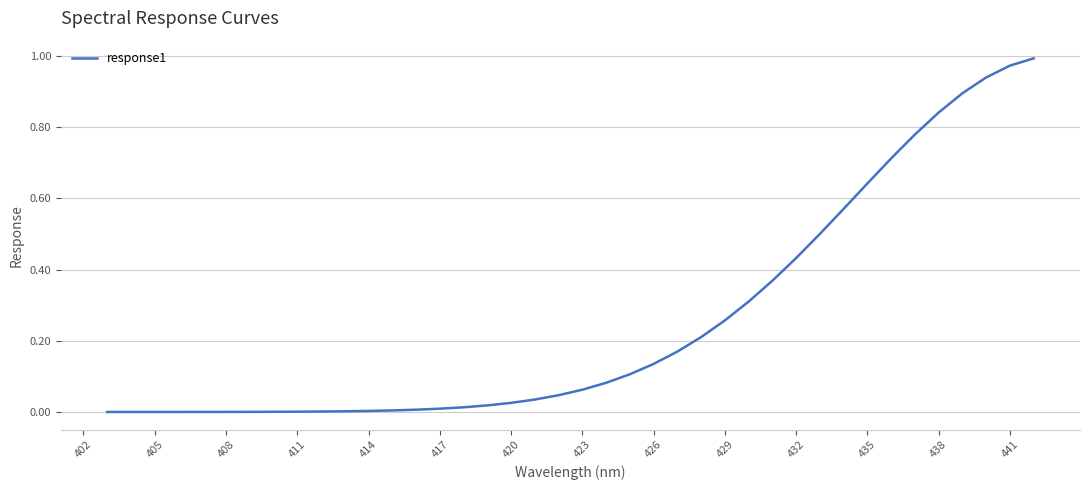

Is it true that the value at 417 is 0.0?

True